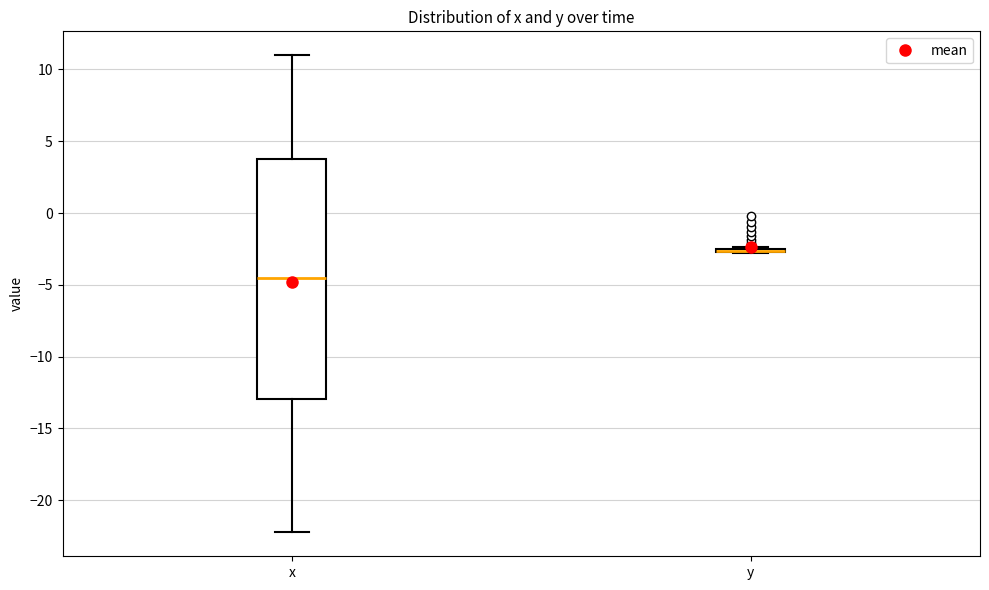

Reading left to right, read every box against the y-axis: the position of its median line, the range the box covers, and the ends of its whiskers. The values are not printed on the chart, so give them approximately, as read against the axis.

x: median -4.5, box -13.0 to 4.0, whiskers -22.0 to 11.0
y: box collapsed to a line at -2.5, whiskers -3.0 to -2.5